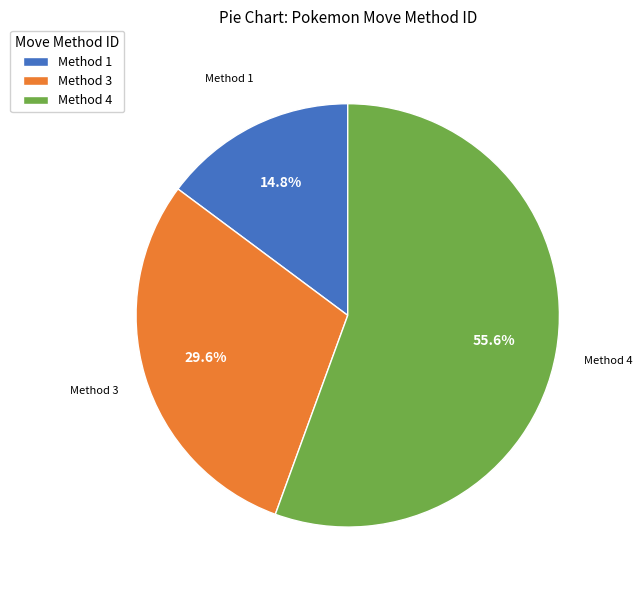

Is there any slice that represents more than half of the pie?

Yes